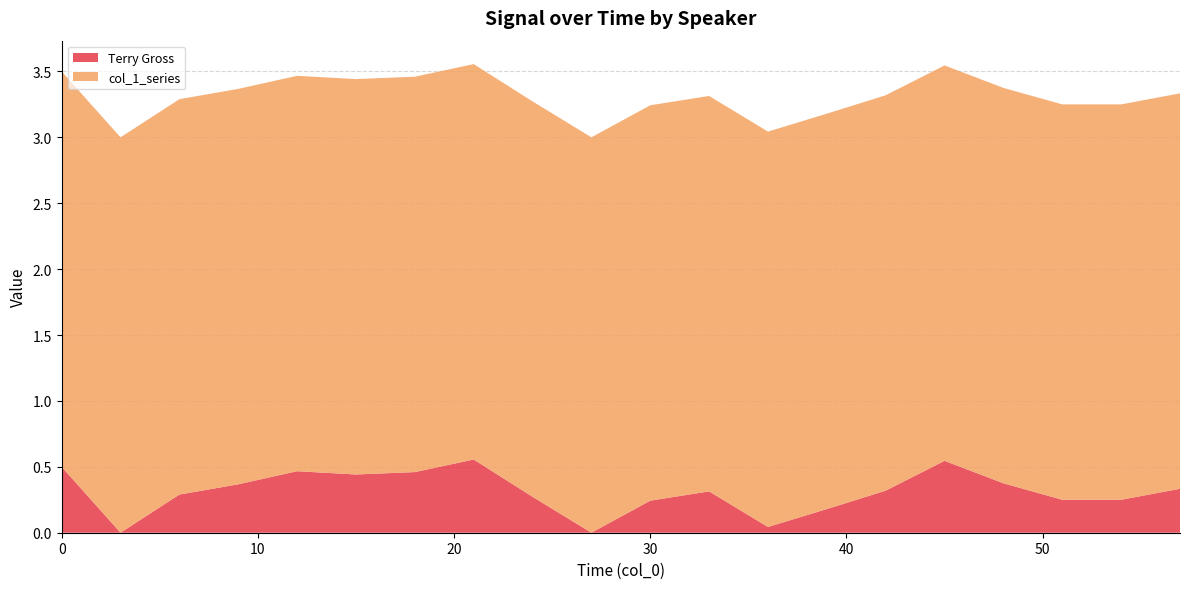

Reading left to right, list all the values displayed in this chart.

Terry Gross: 0.0=0.5	3.0=0.0	6.0=0.3	9.0=0.4	12.0=0.5	15.0=0.4	18.0=0.5	21.0=0.6	24.0=0.3	27.0=0.0	30.0=0.2	33.0=0.3	36.0=0.0	39.0=0.2	42.0=0.3	45.0=0.5	48.0=0.4	51.0=0.2	54.0=0.2	57.0=0.3
col_1_series: 0.0=3.0	3.0=3.0	6.0=3.0	9.0=3.0	12.0=3.0	15.0=3.0	18.0=3.0	21.0=3.0	24.0=3.0	27.0=3.0	30.0=3.0	33.0=3.0	36.0=3.0	39.0=3.0	42.0=3.0	45.0=3.0	48.0=3.0	51.0=3.0	54.0=3.0	57.0=3.0